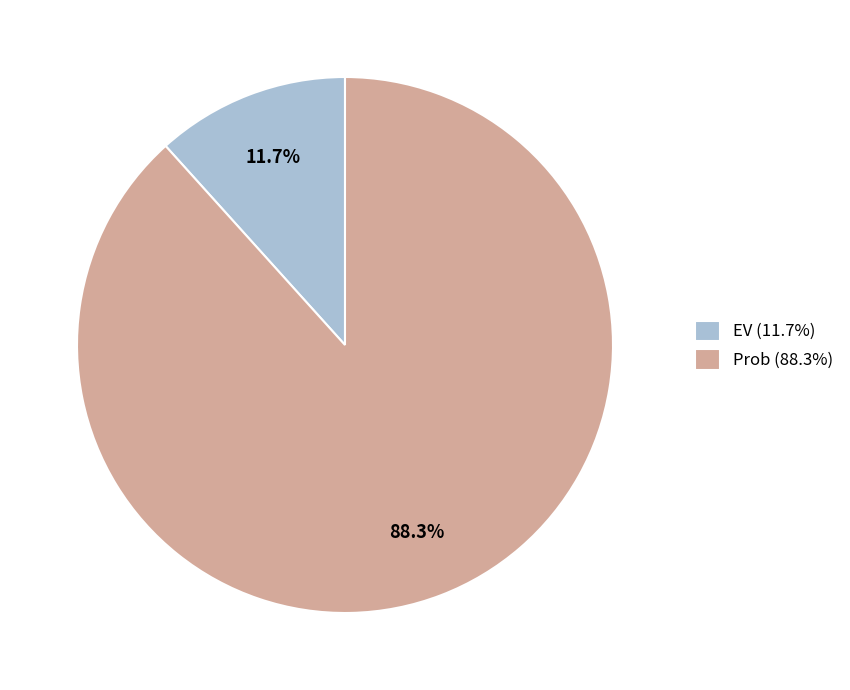

To the nearest percent, what is the difference between the EV and Prob slice percentages?

77%